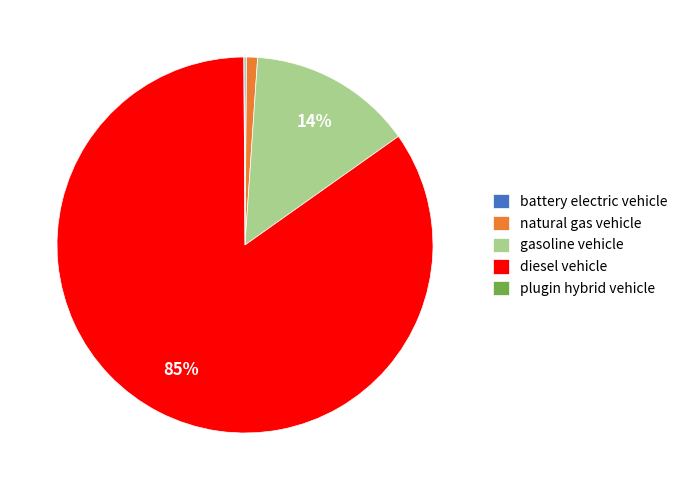

Is there any slice that represents more than half of the pie?

Yes